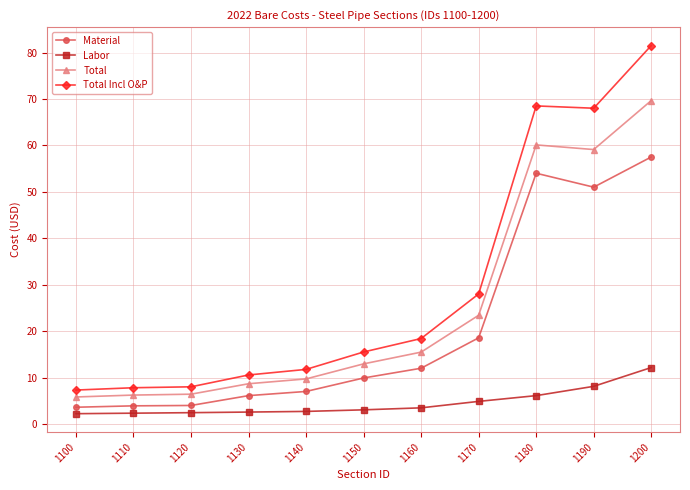

What is the sum of the Total Incl O&P values at 1170 and 1100?

35.3